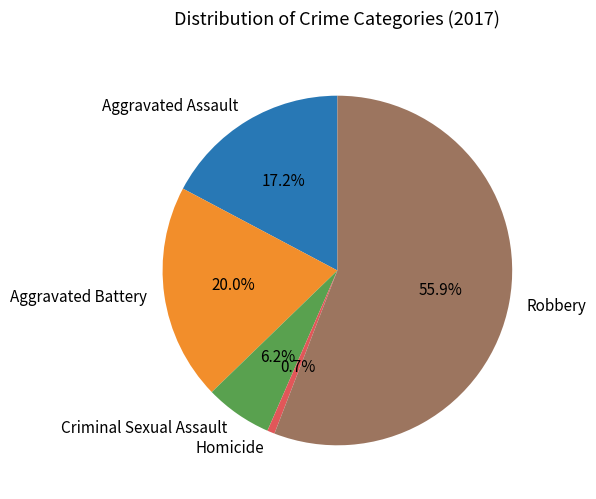

To the nearest percent, what is the difference between the Aggravated Battery and Criminal Sexual Assault slice percentages?

14%